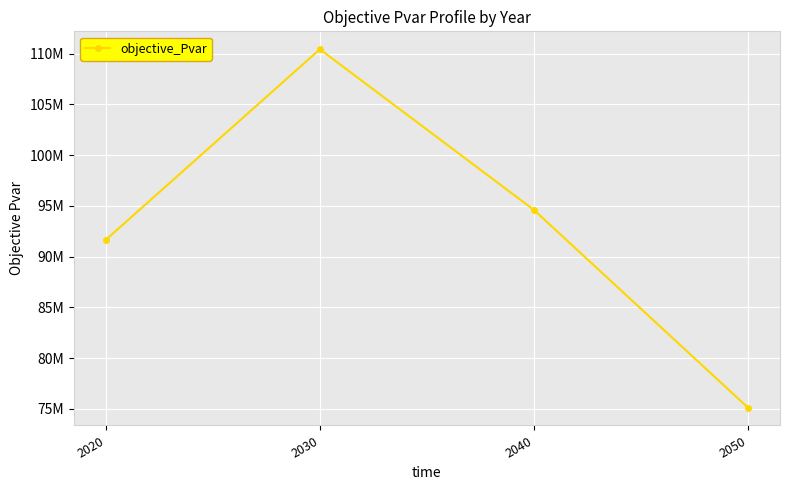

Is this an area chart (filled region under the line)?

No